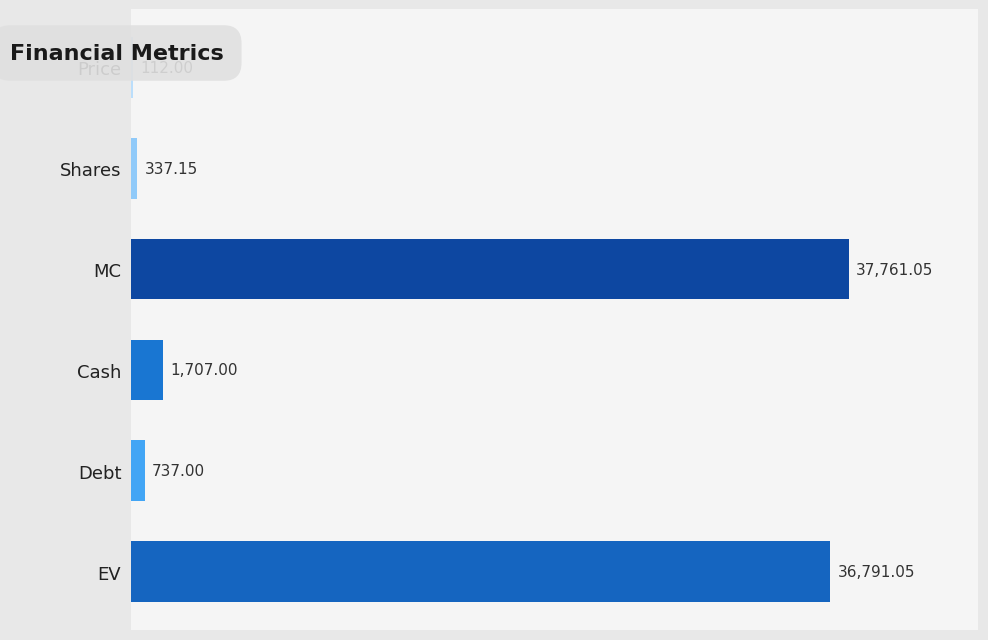

Between MC and Cash, which is larger?

MC